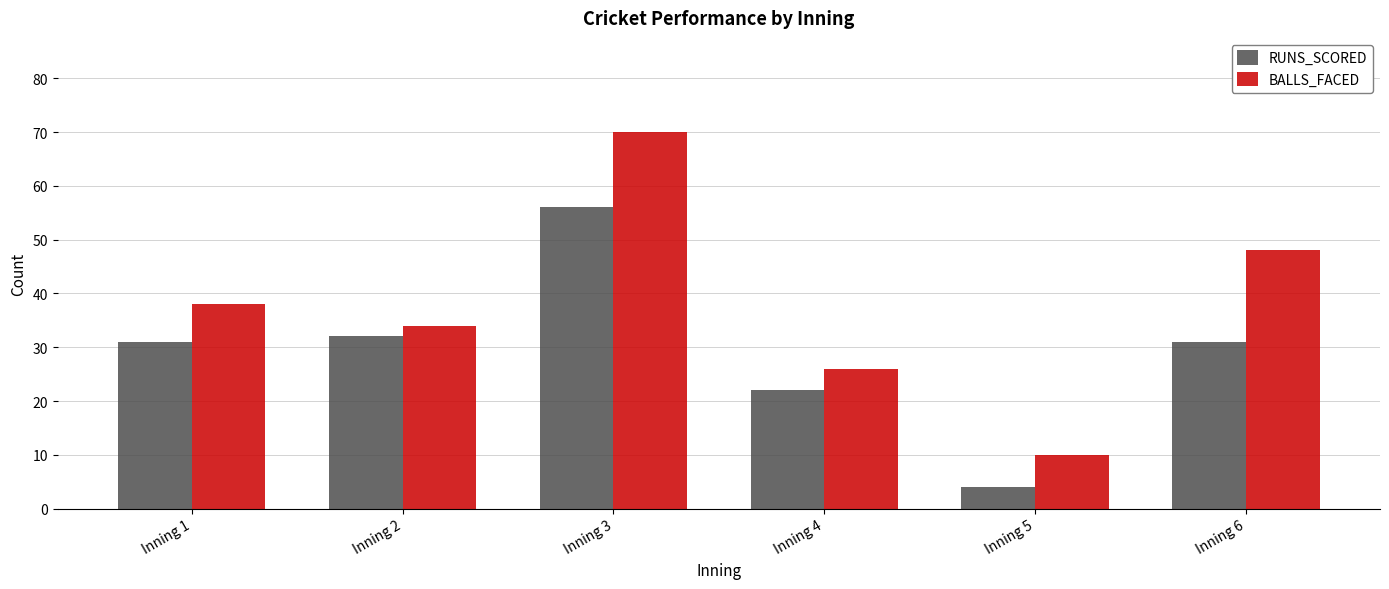

What is the greatest value displayed?

70